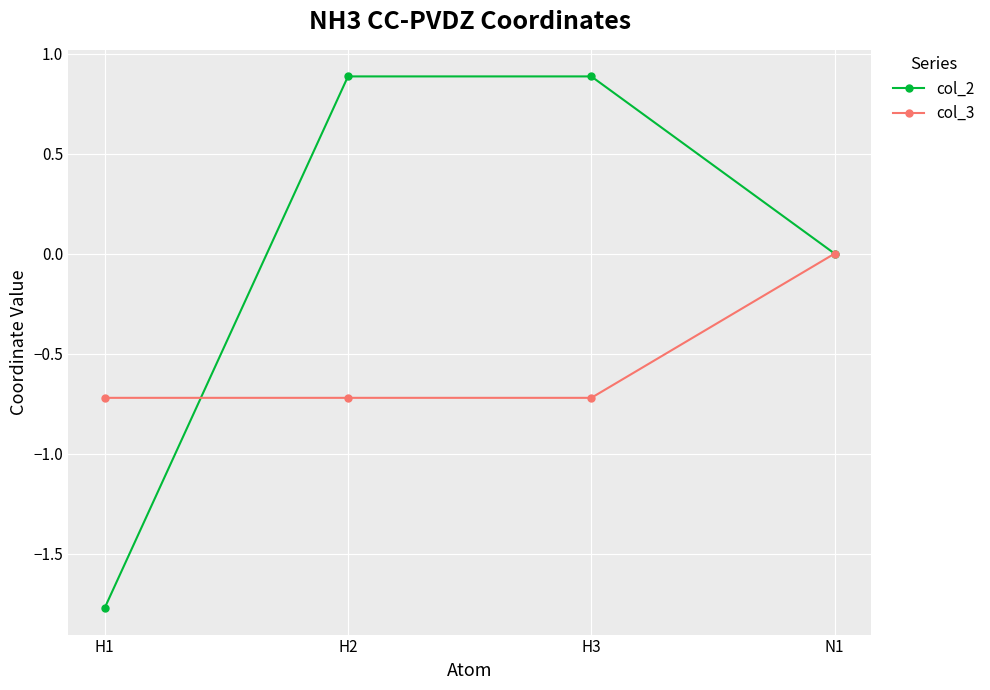

How many data points does each series have?

4